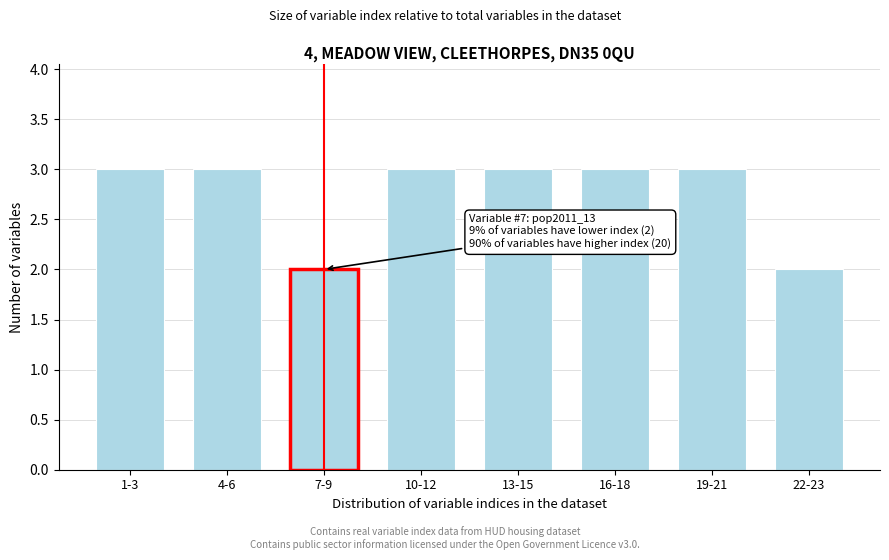

Reading left to right, extract all data points from this chart.

3	3	2	3	3	3	3	2